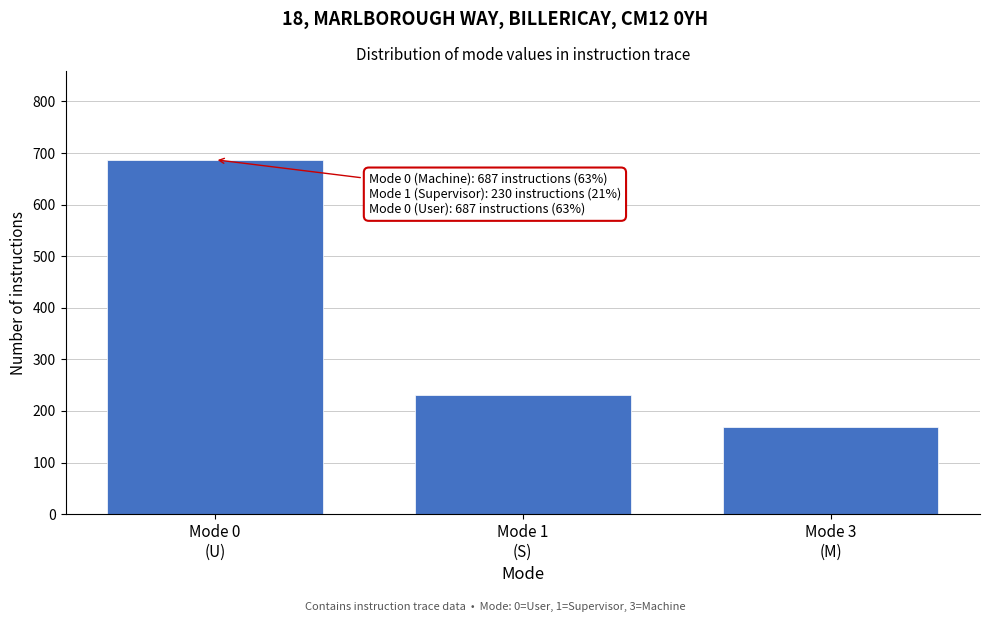

Reading left to right, list all the values displayed in this chart.

687	230	168